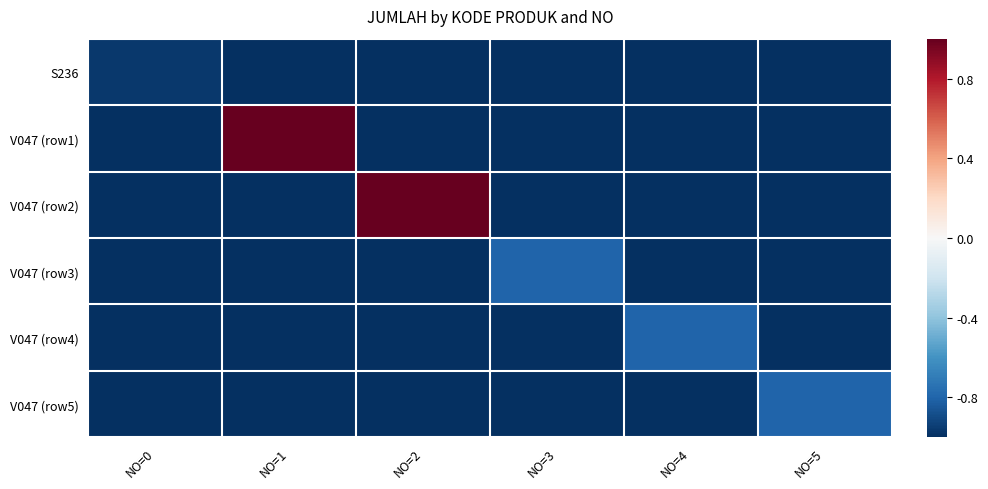

What is the total value across all series at NO=3?

-5.8